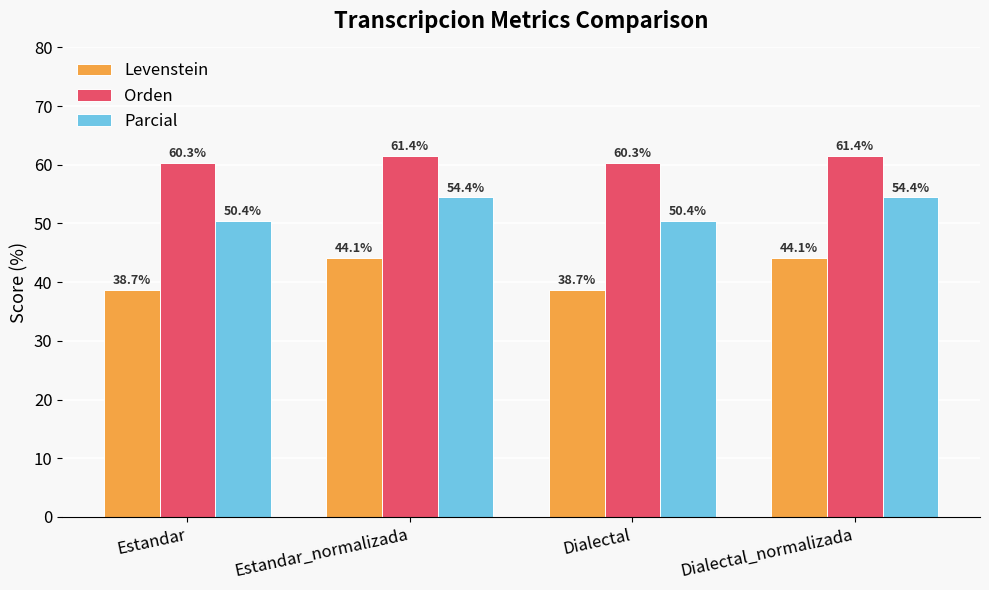

Rank the series by their average value, from highest to lowest.

Orden, Parcial, Levenstein